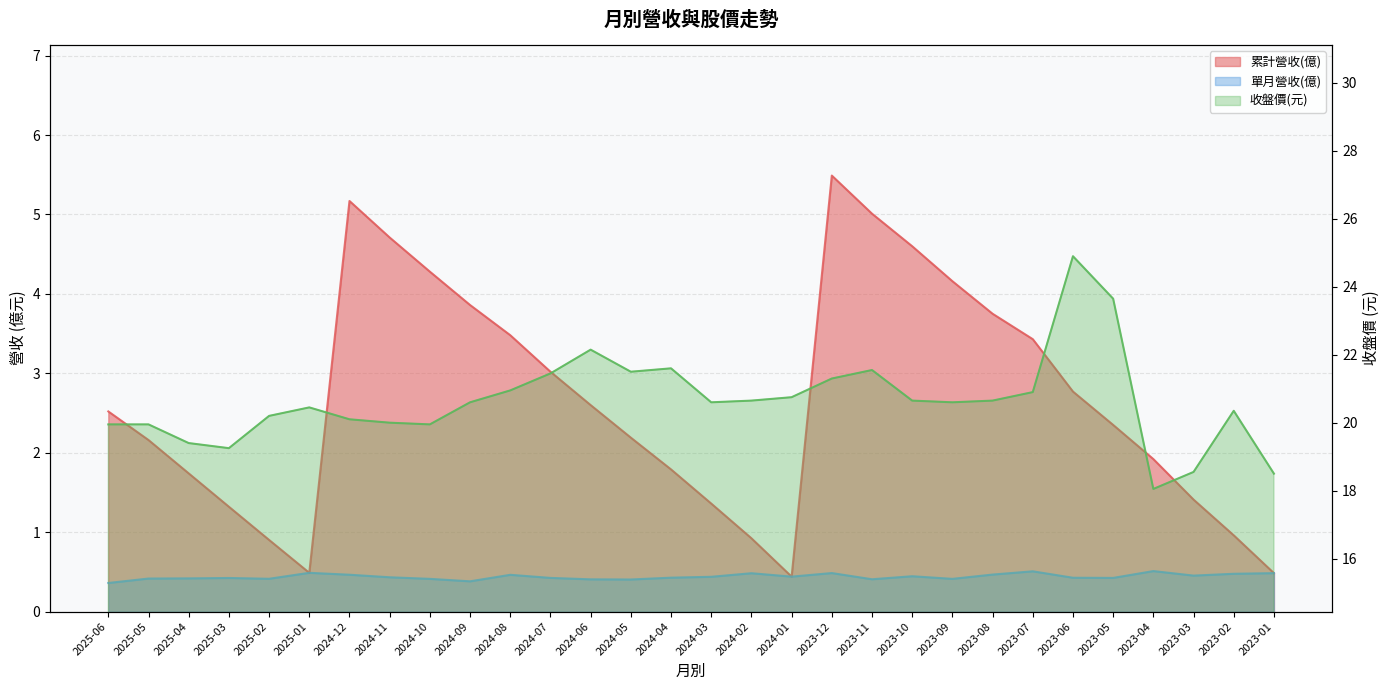

What is the total value across all series at 2024-08?

24.9